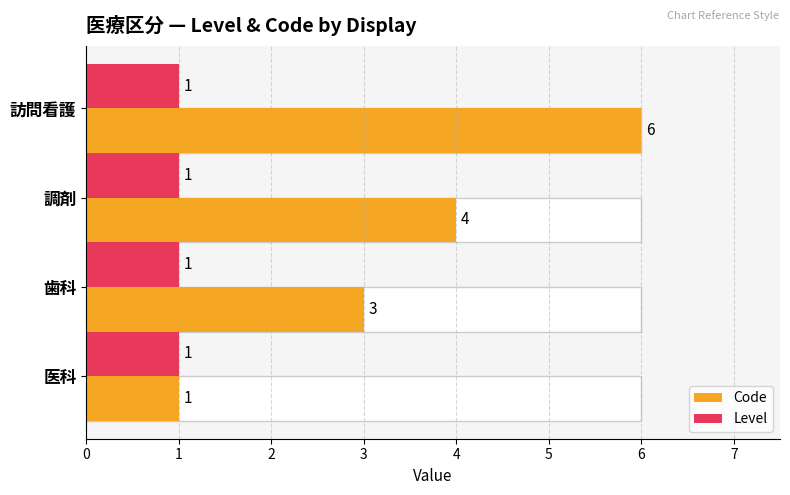

What is the value of the Code bar at the 4th from the left?

6.0